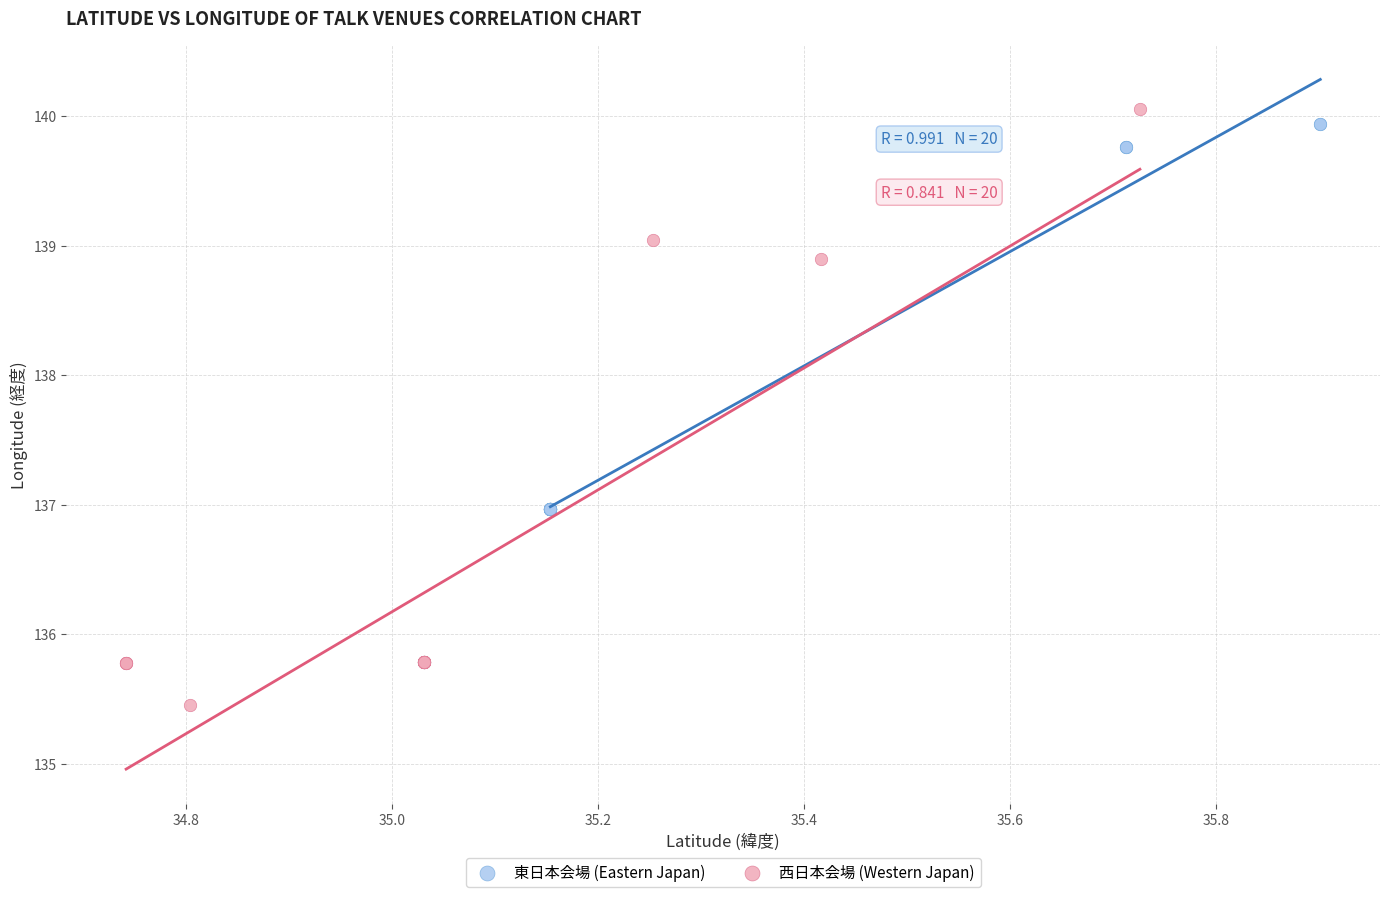

Which series has the widest spread of Y values?

西日本会場 (Western Japan)